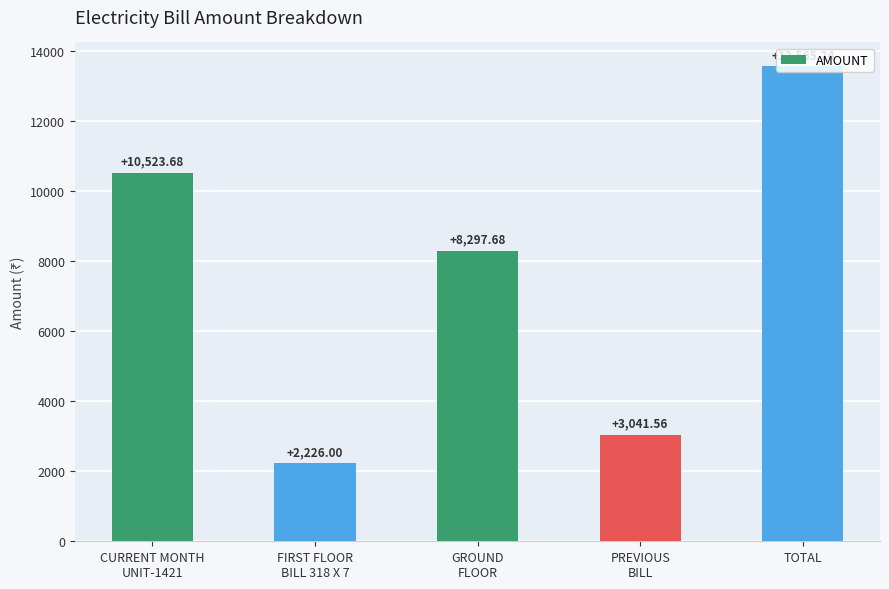

Are the bars grouped side by side (vs. stacked)?

No